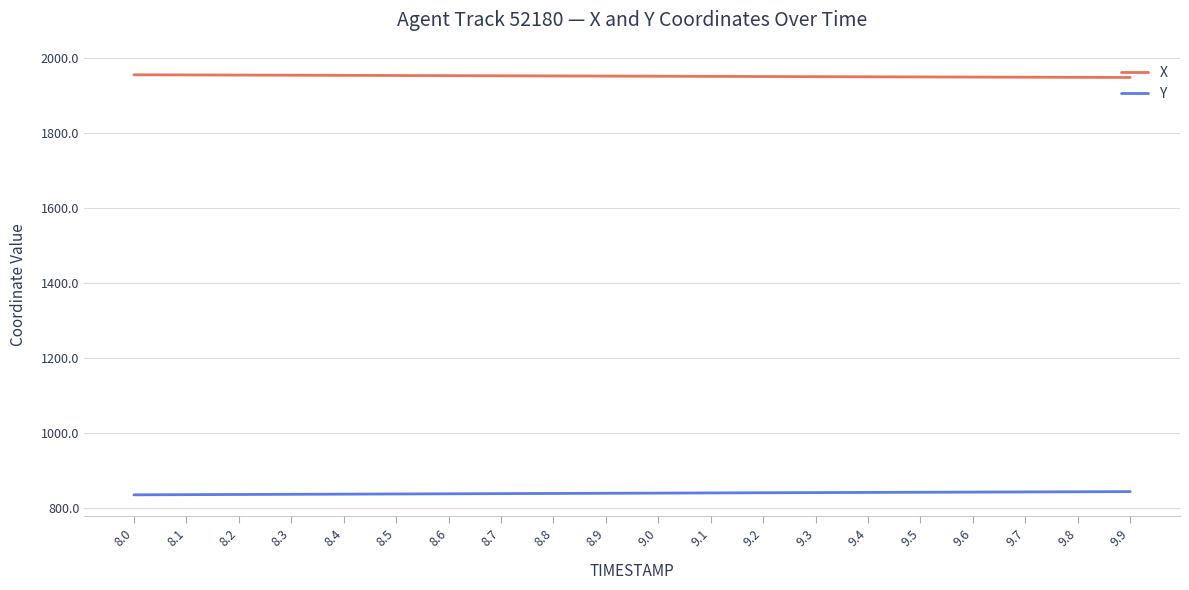

List the series in order of their peak value, highest first.

X, Y